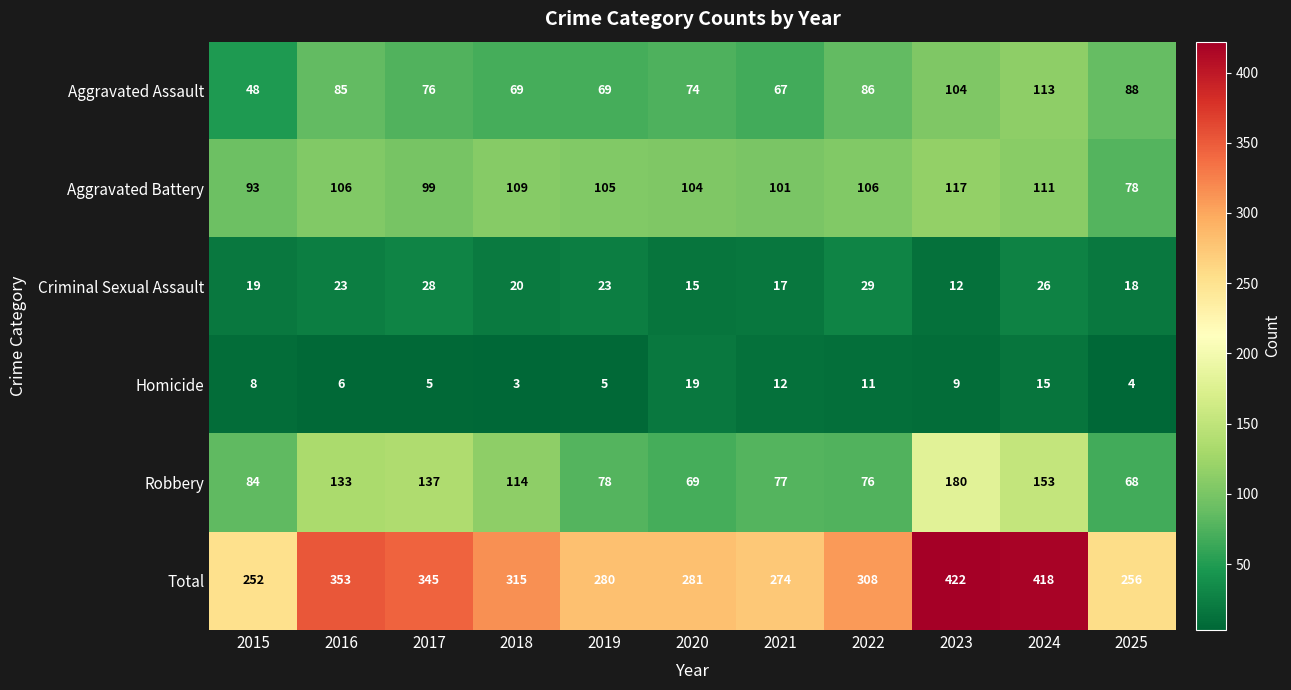

What is the maximum value shown in the chart?

422